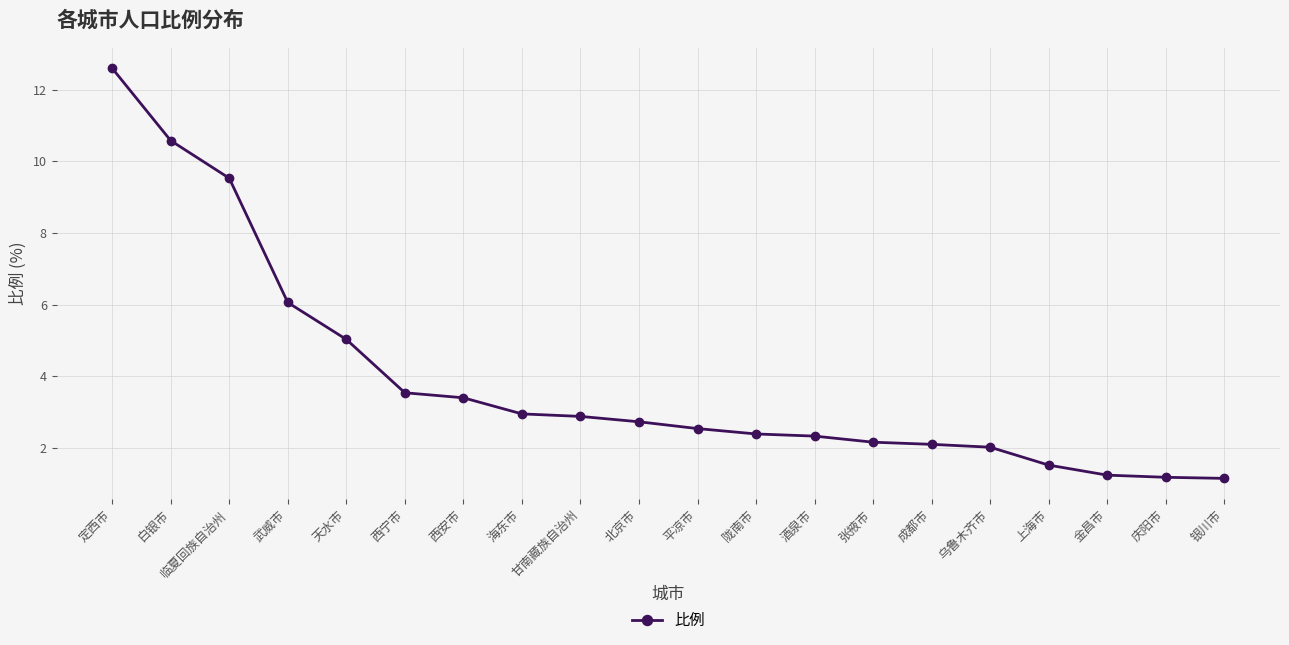

What value does the data have at 酒泉市?

2.3